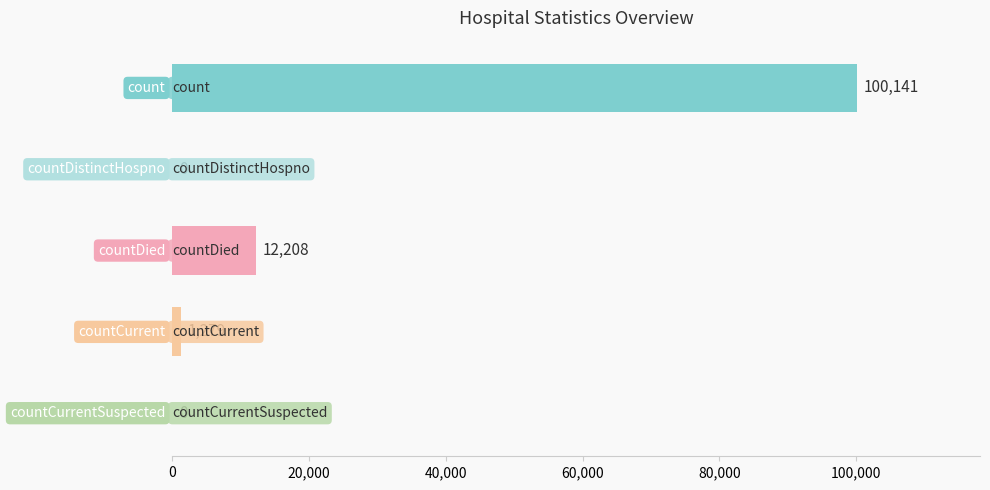

How many positive values are there?

3